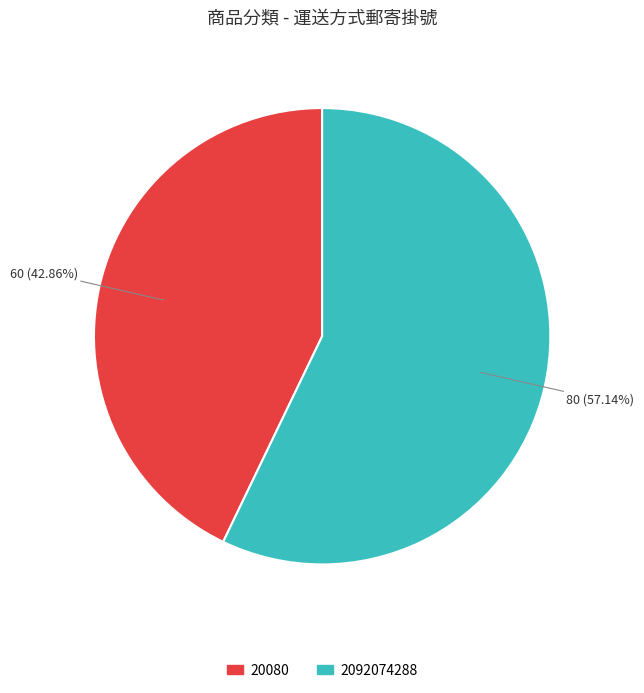

What is the ratio of the value at 2092074288 to the value at 20080?

1.3